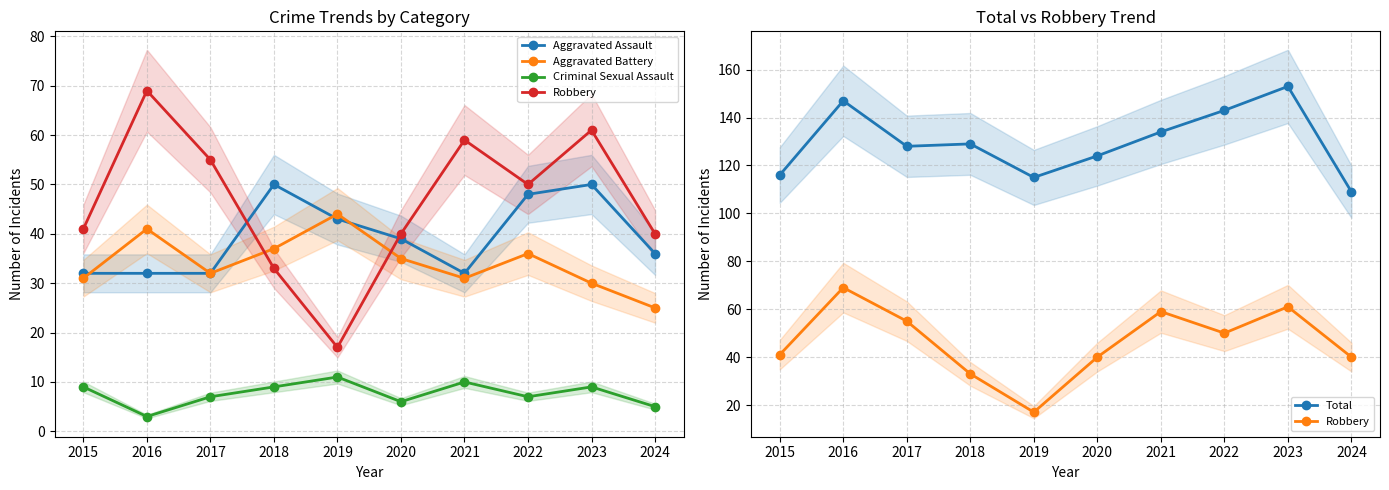

Between 2024 and 2023, which is larger?

2023